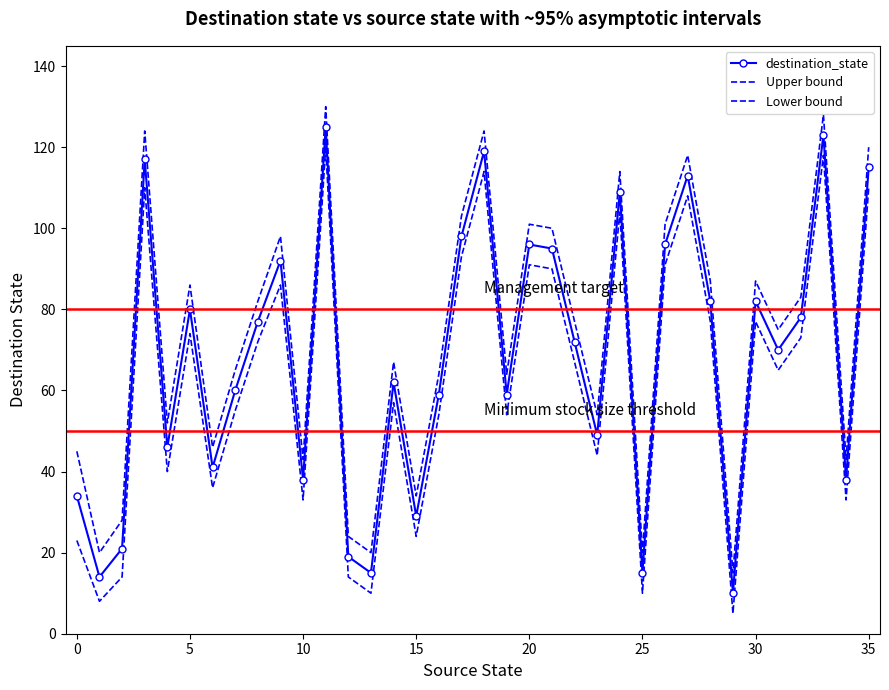

How many points are higher than both their immediate neighbors (excluding endpoints)?

11